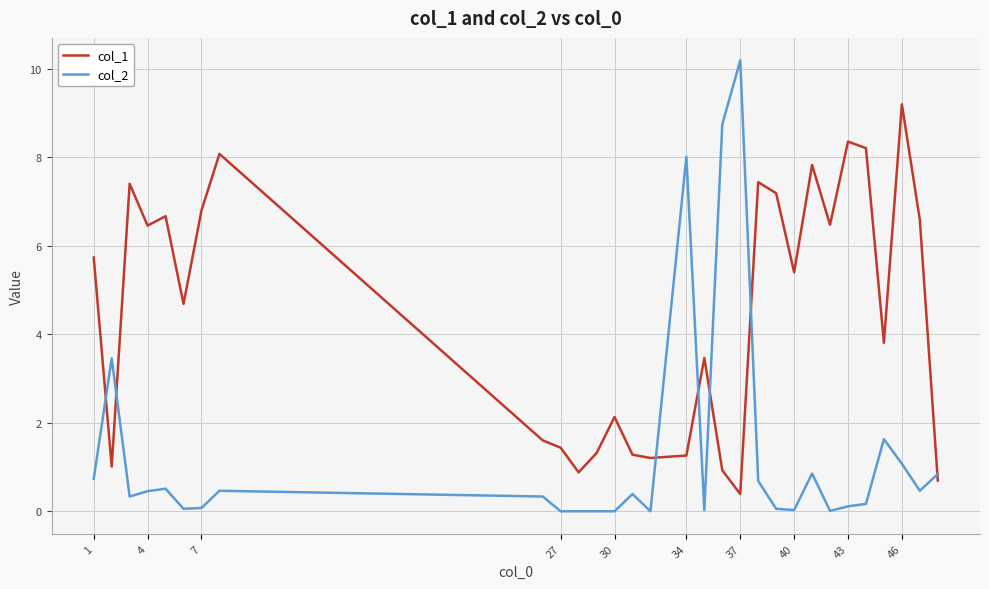

Which series has the largest range (max minus min)?

col_2